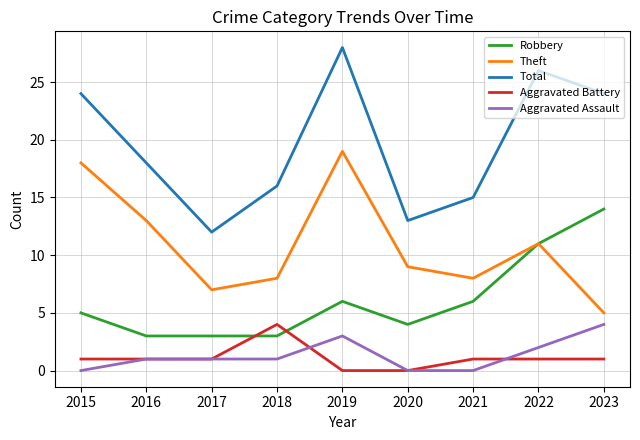

The Robbery series shows 6 at 2019. True or false?

True